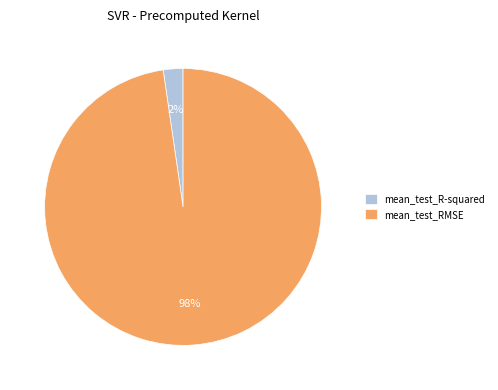

How many slices are in this pie chart?

2